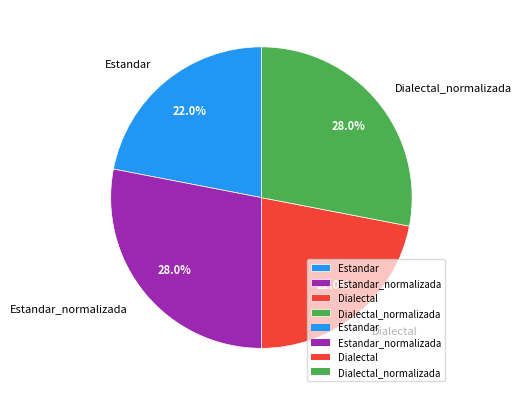

Is the sum of Dialectal and Estandar greater than half?

No